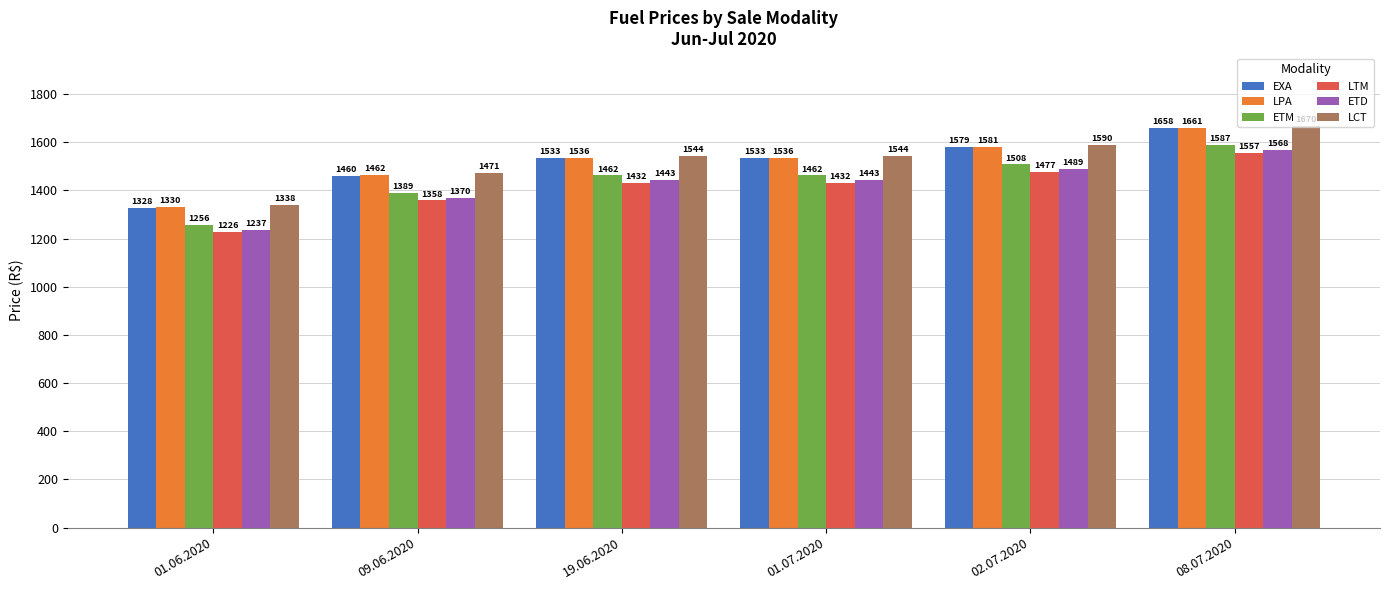

What position from the left is 01.06.2020?

1